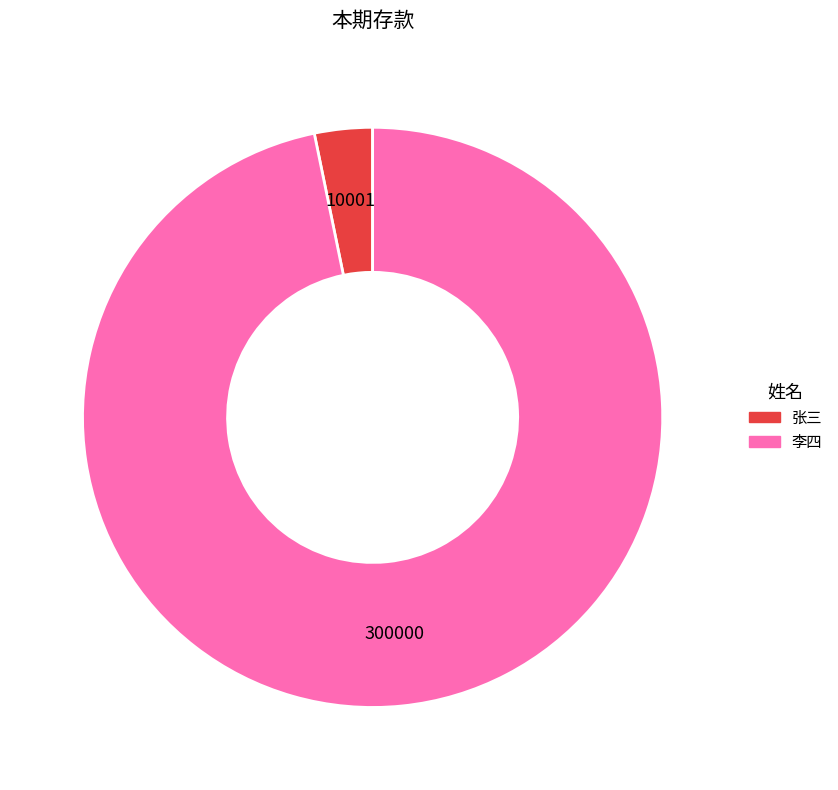

Which category has the biggest portion of the pie?

李四